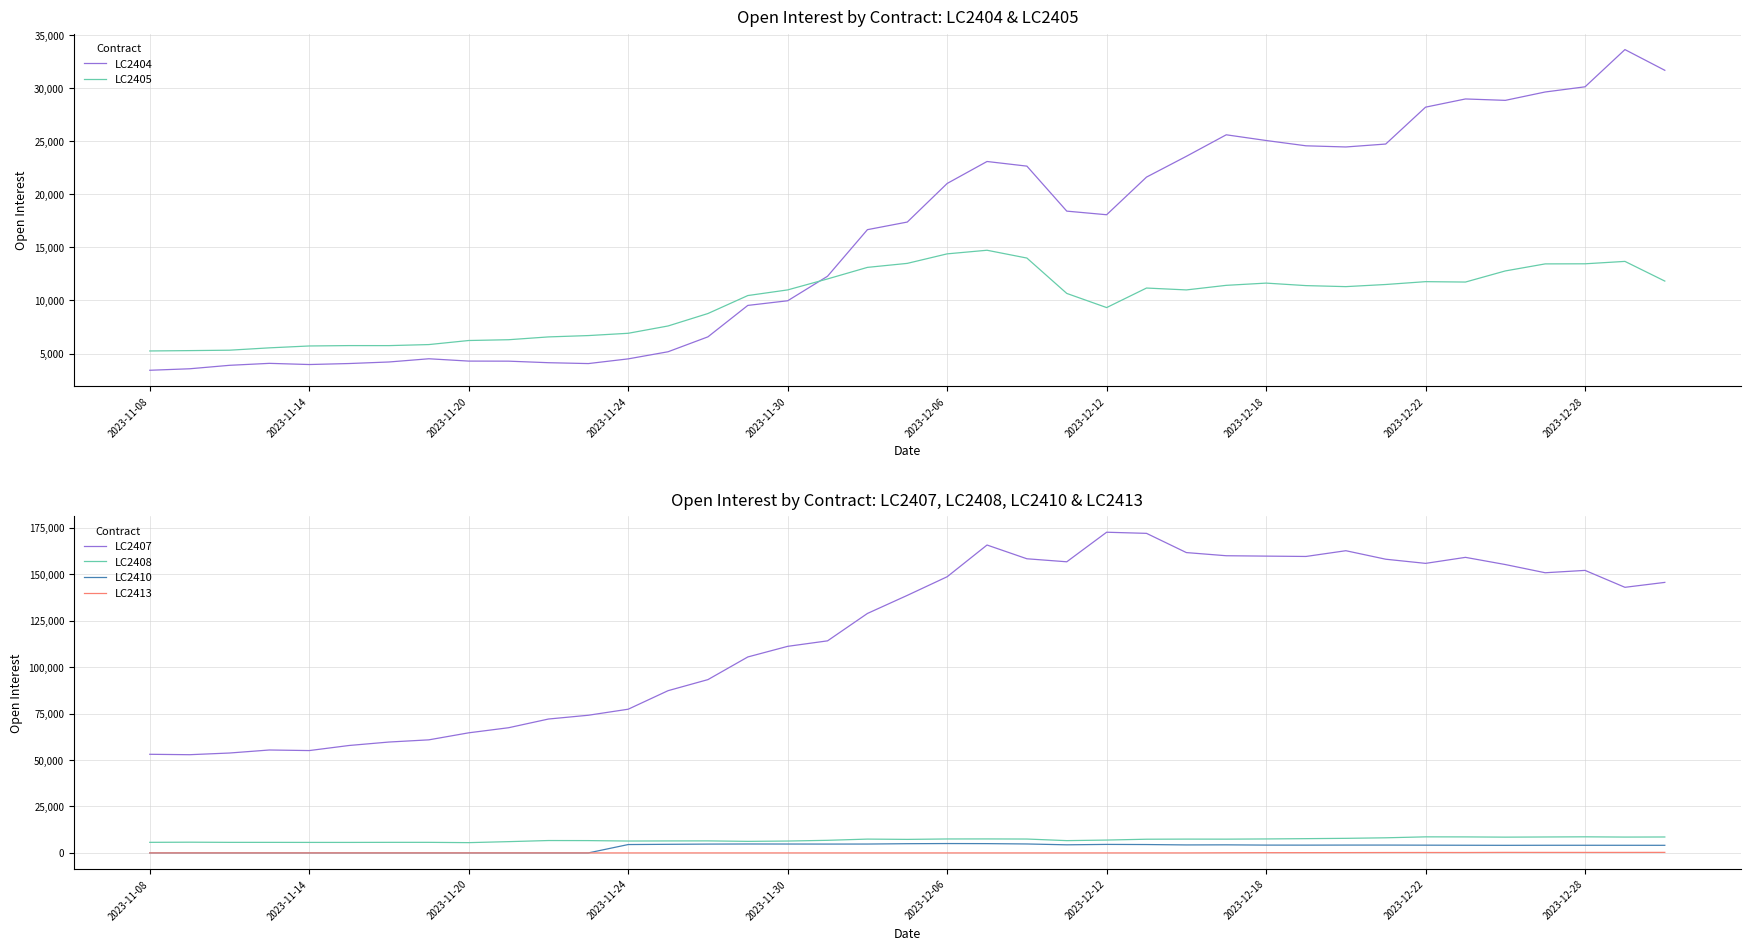

Does the chart display data point markers on the line(s)?

No